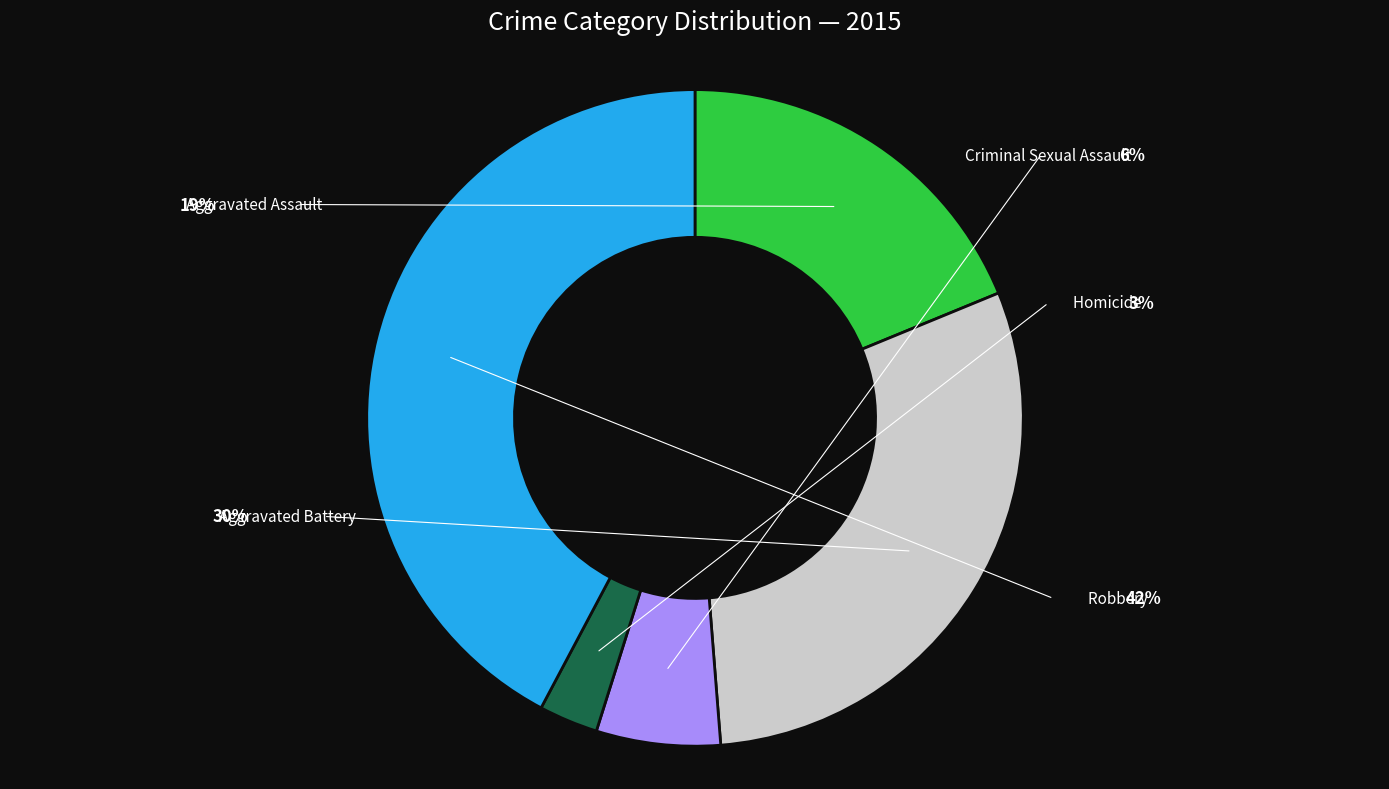

How many slices are in this pie chart?

5